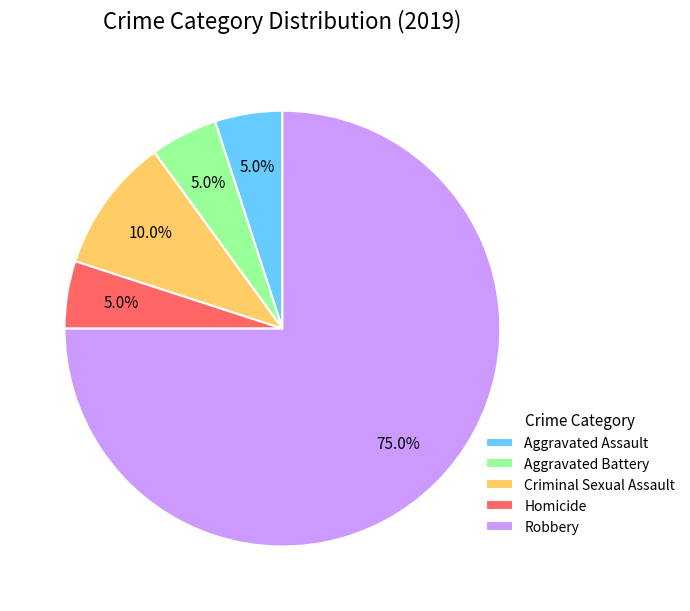

To the nearest percent, what is the difference between the largest and smallest slice percentages?

70%